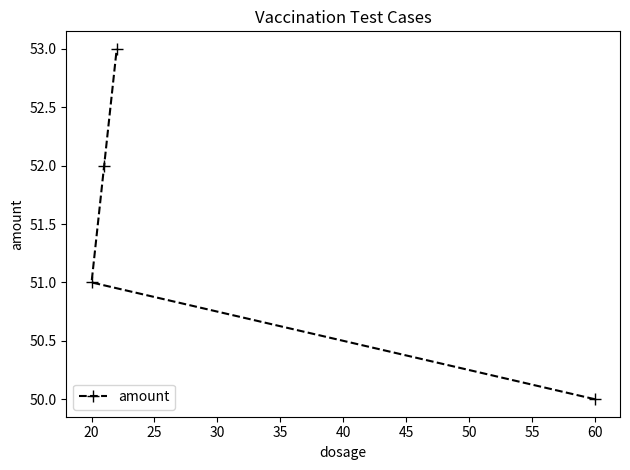

The chart shows a value of 82 at 20. True or false?

False